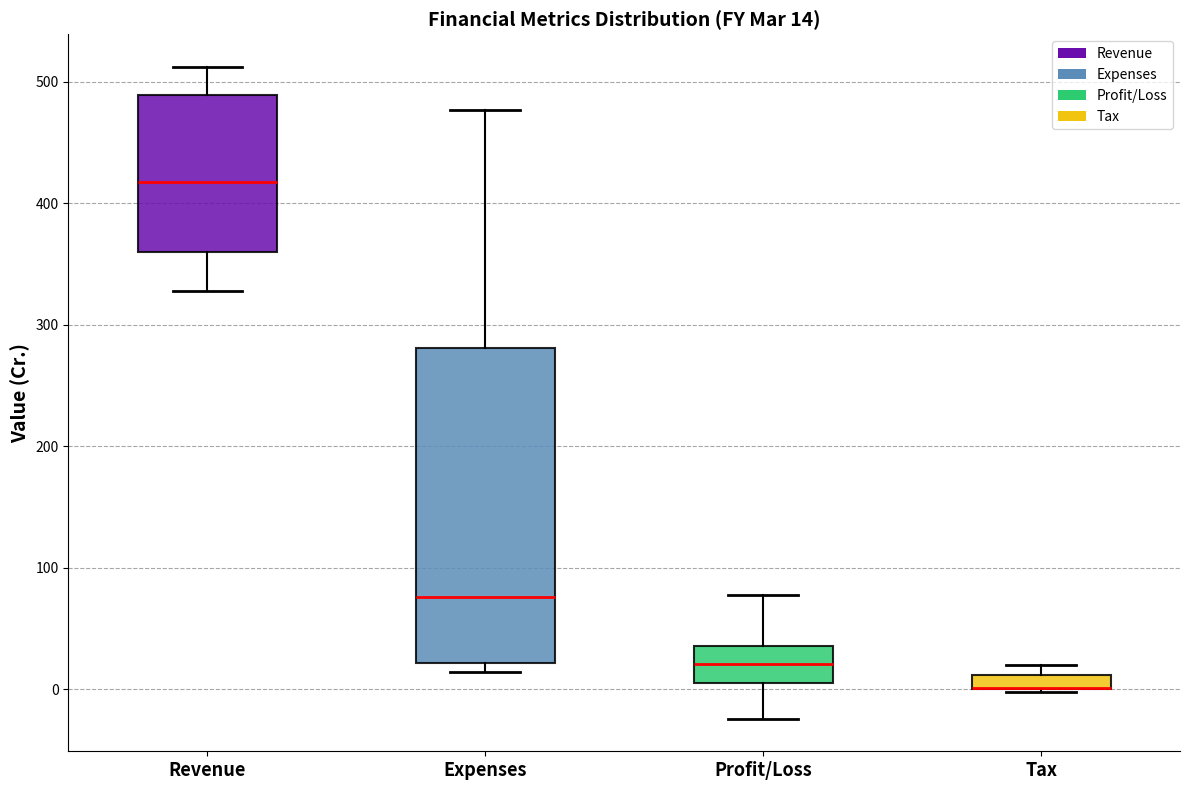

Which box is the tallest, from its lower edge to its upper edge?

Expenses